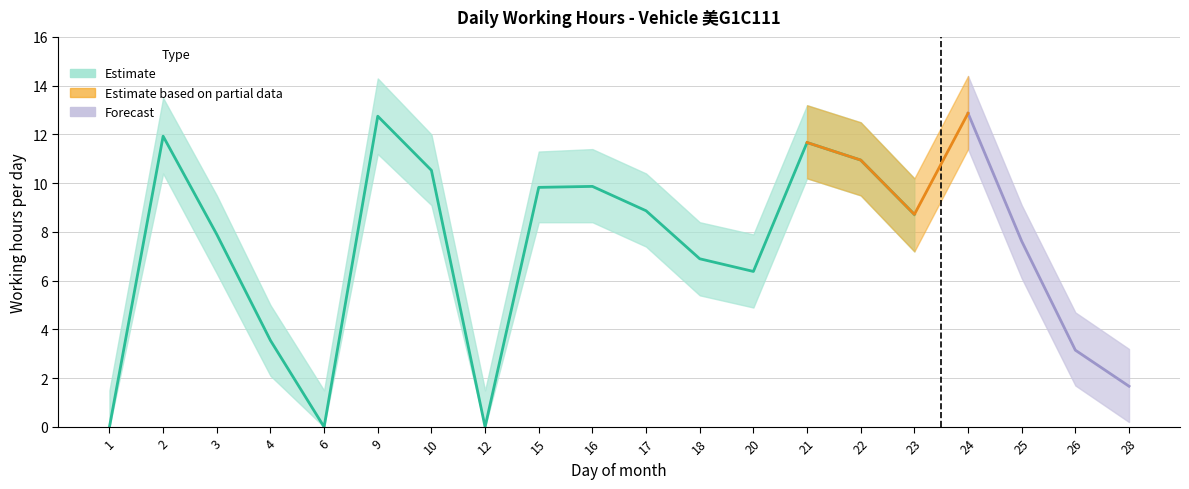

What is the difference between the maximum and minimum values in the Working Hours series?

12.9